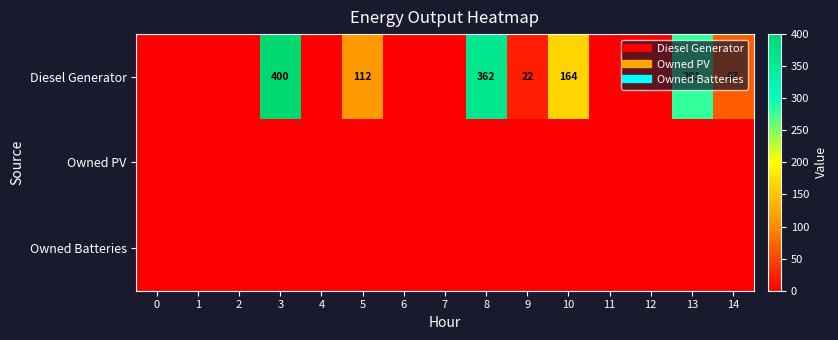

The Owned PV series shows 0 at 1. True or false?

True